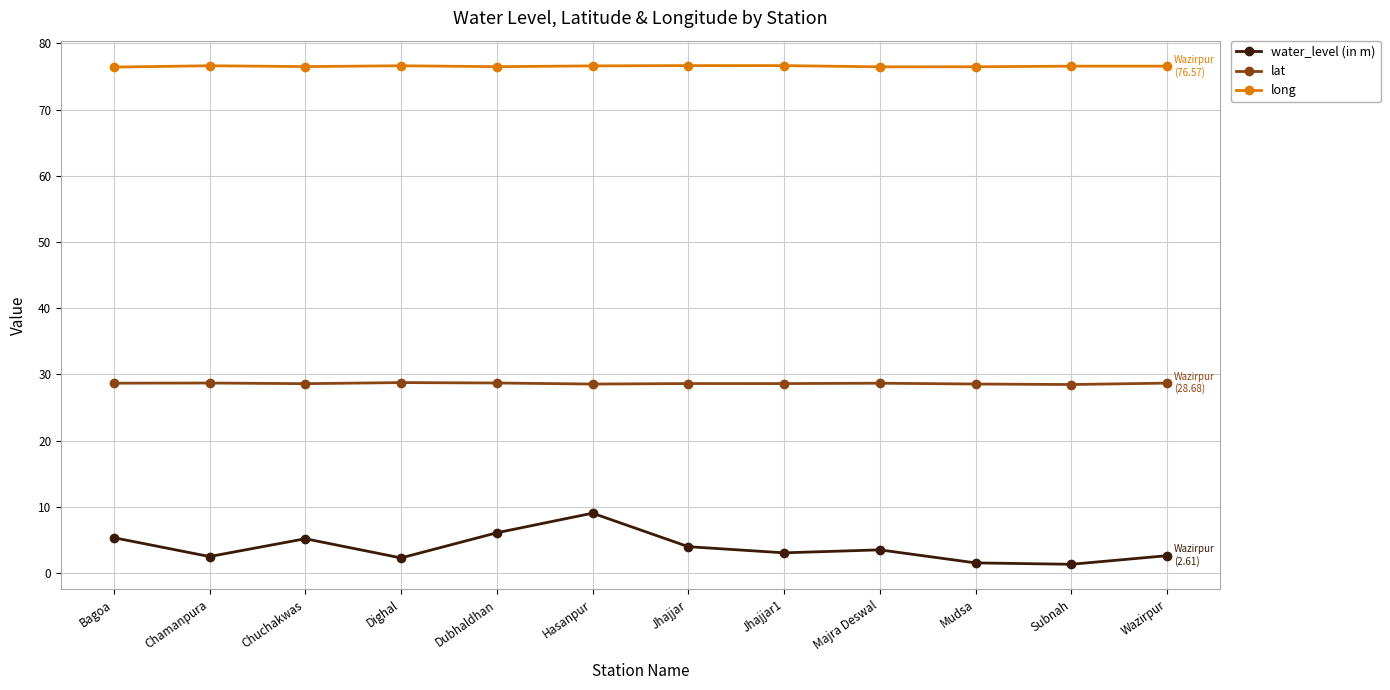

True or false: lat has a value of 28.8 at Dighal.

True